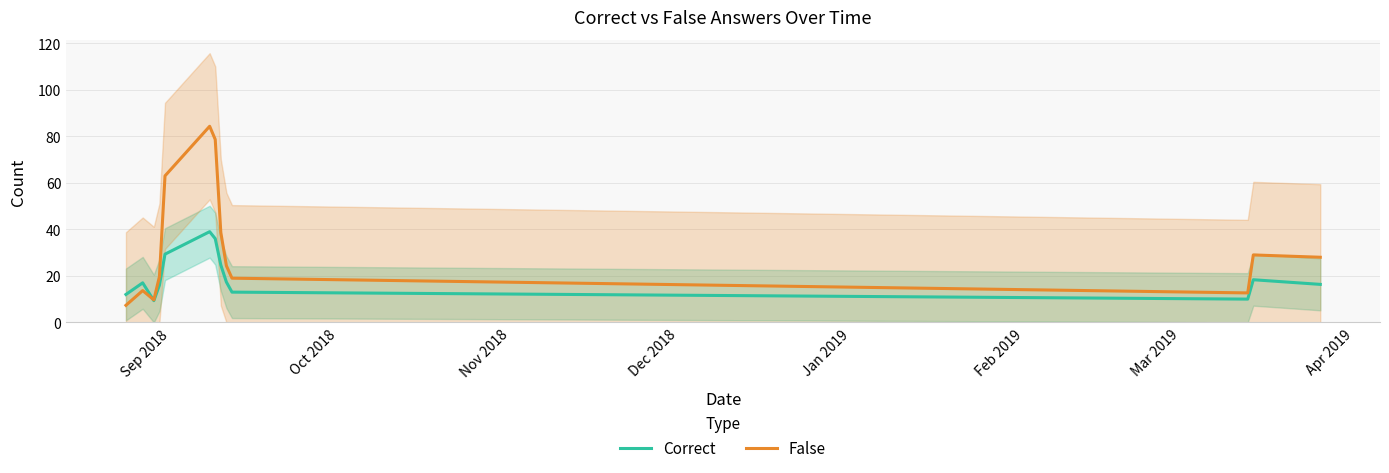

How many data points in Correct are above 17?

6